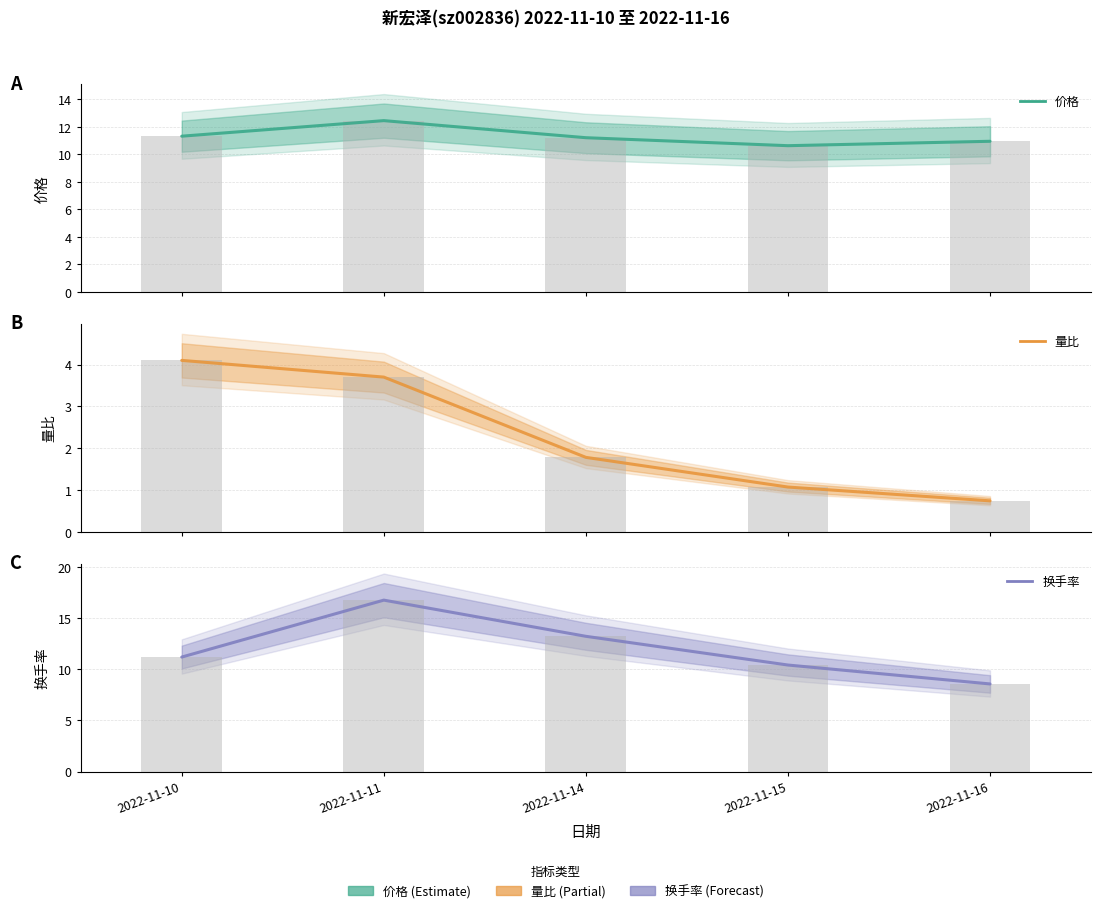

What is the difference between the second highest and second lowest values in the 价格 series?

0.4